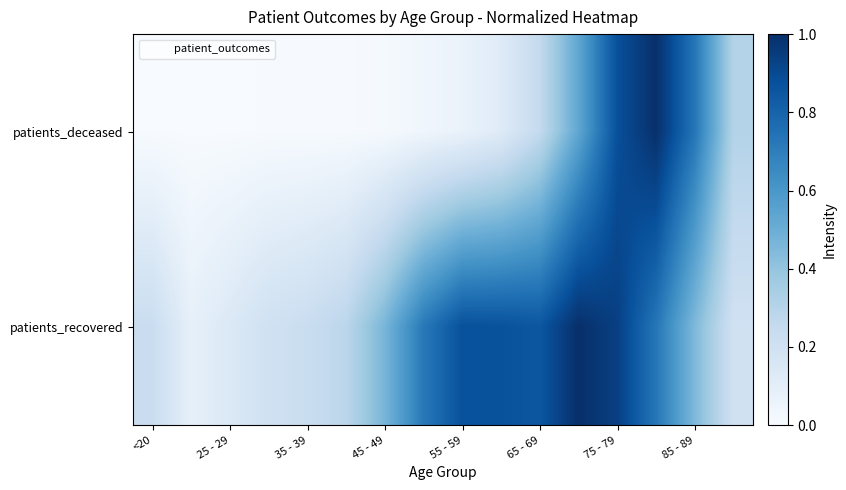

Reading left to right, transcribe all the data shown in this chart.

patients_deceased: 0.0	0.0	0.0	0.0	0.0	0.0	0.0	0.0	0.1	0.1	0.3	0.5	0.9	1.0	0.7	0.3
patients_recovered: 0.2	0.1	0.1	0.2	0.2	0.3	0.5	0.7	0.9	0.9	0.9	1.0	0.9	0.7	0.5	0.2